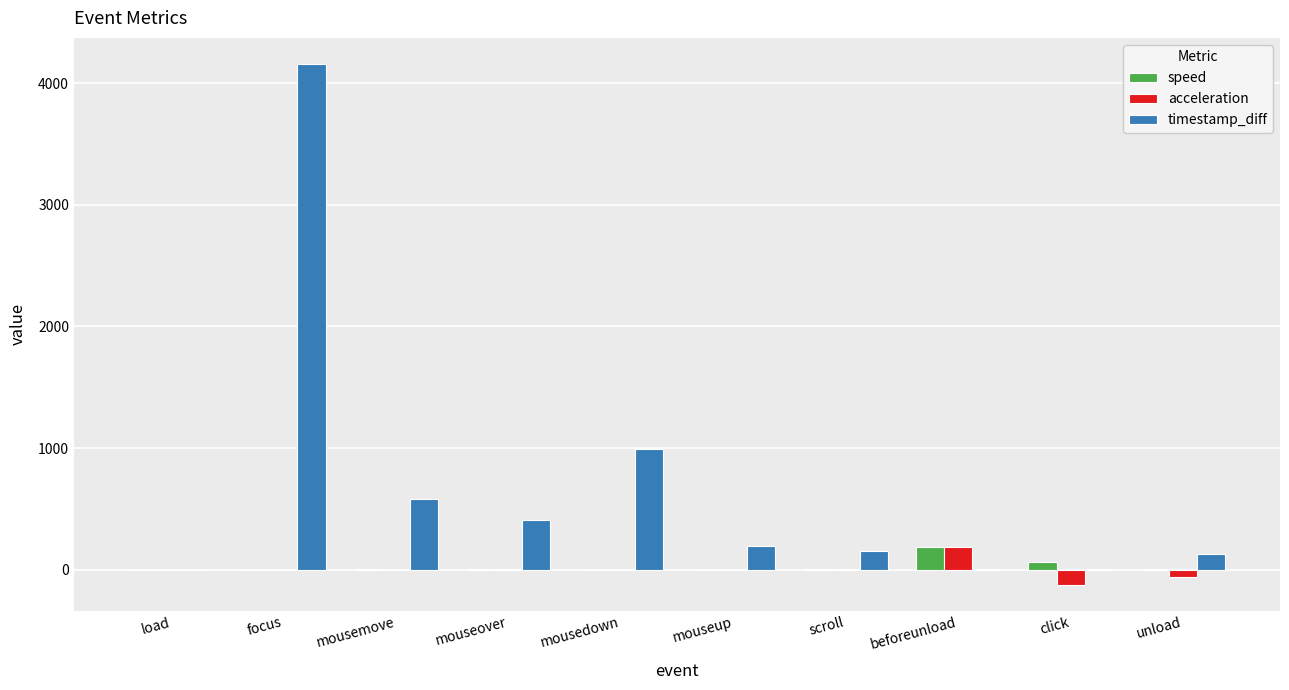

What is the approximate value of speed at unload?

4.4